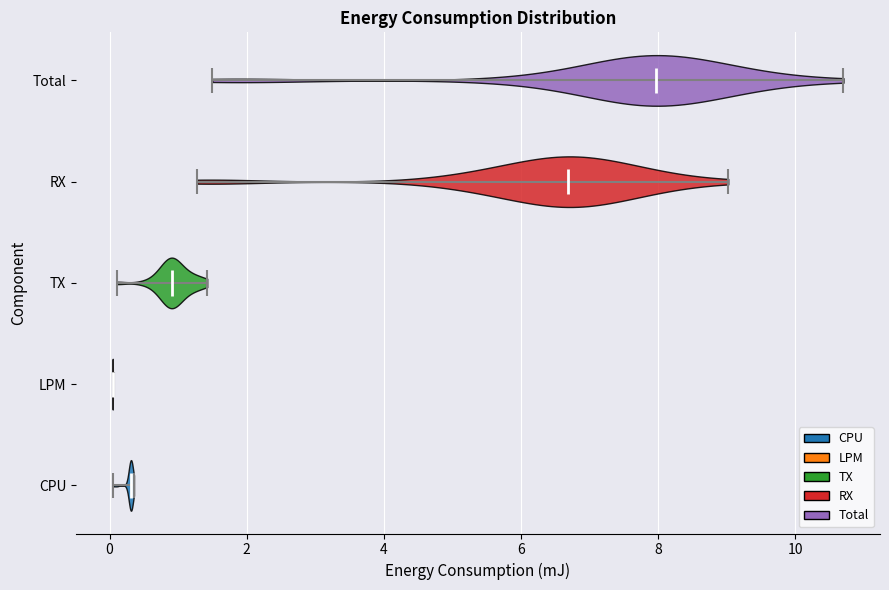

Reading bottom to top, read every violin against the x-axis: where its median line is, and the lowest and highest points it reaches. The values are not printed on the chart, so give them approximately, as read against the axis.

CPU: median line 0.4, lowest point 0.0, highest point 0.4
LPM: median line 0.0, lowest point 0.0, highest point 0.0
TX: median line 1.0, lowest point 0.2, highest point 1.4
RX: median line 6.6, lowest point 1.2, highest point 9.0
Total: median line 8.0, lowest point 1.4, highest point 10.8